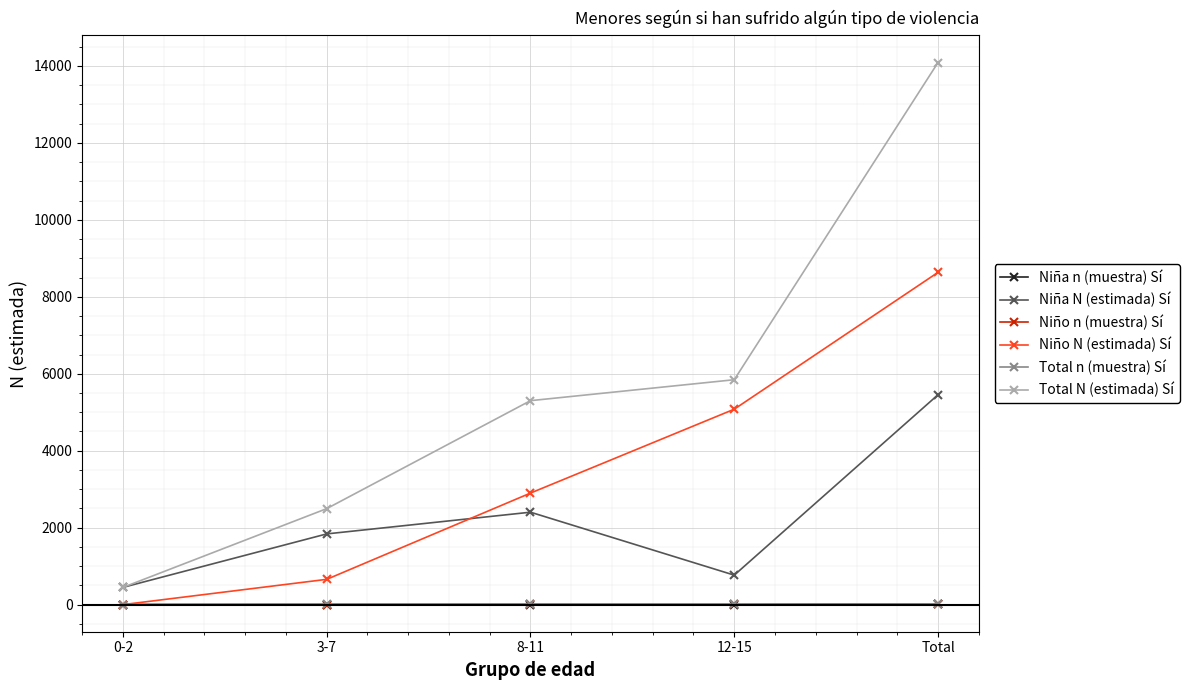

What is the label of the 1st point from the left?

0-2